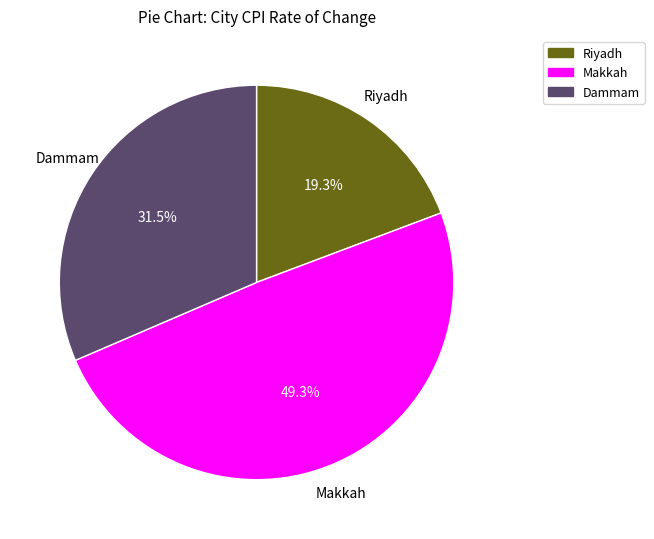

Does any single category account for the majority?

No